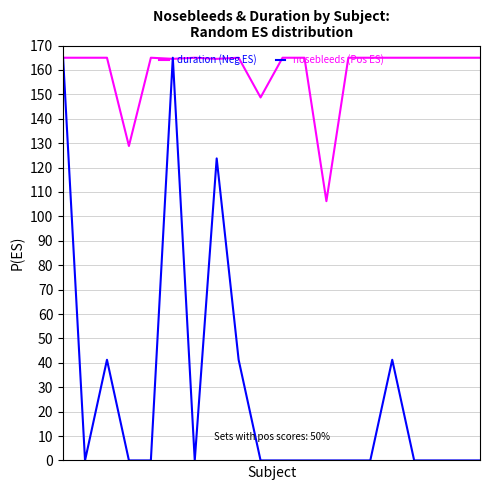

Rank the series by their average value, from highest to lowest.

duration (Neg ES), nosebleeds (Pos ES)